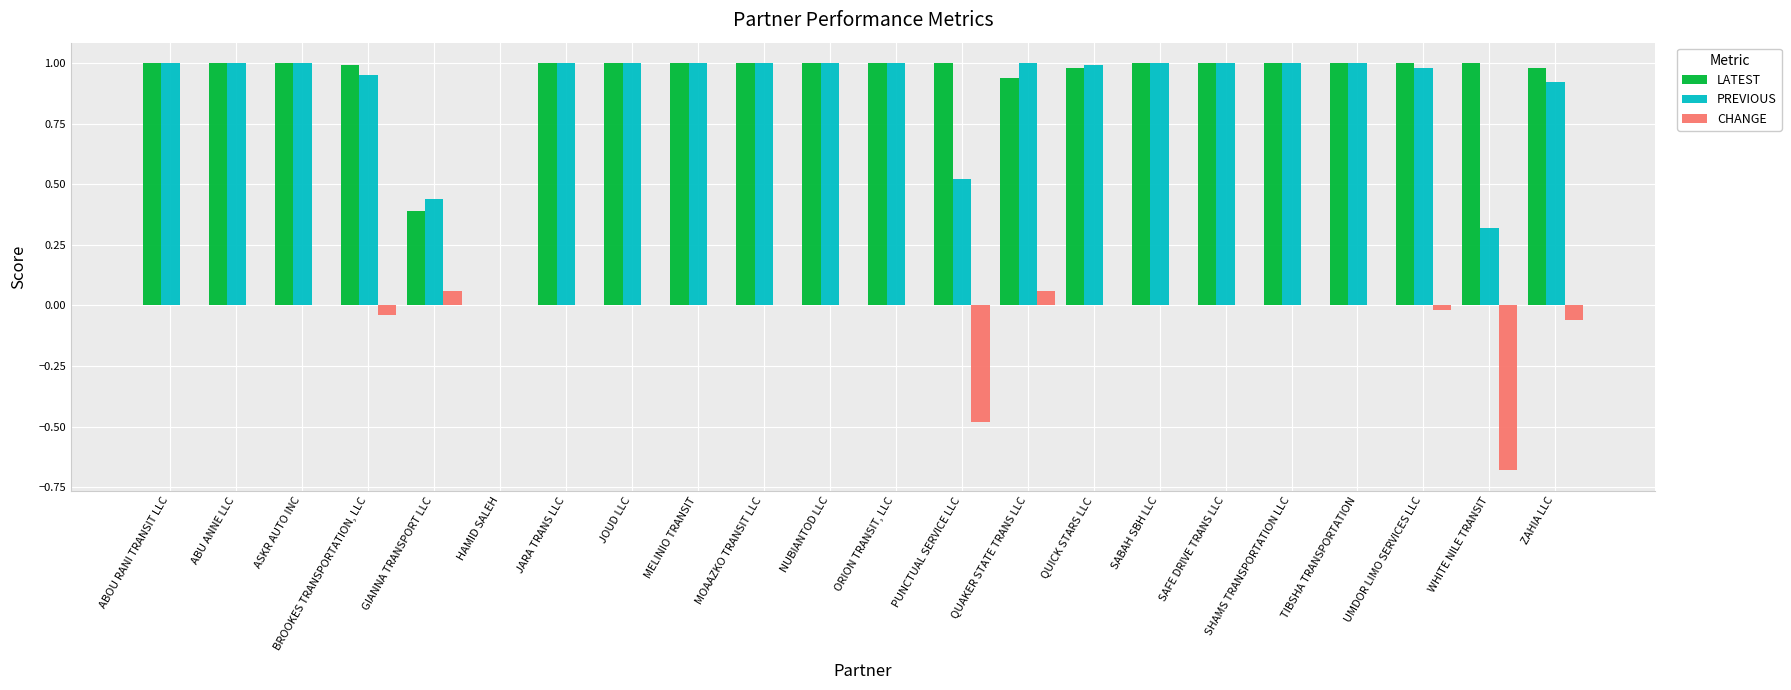

What is the total value across all series at NUBIANTOD LLC?

2.0